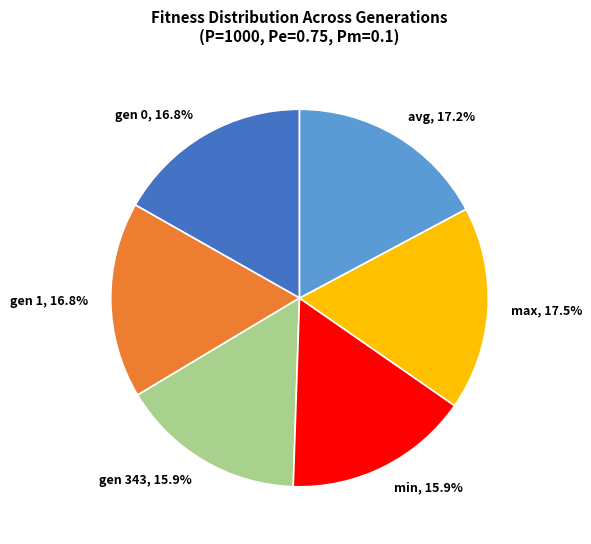

Do gen 0 and max together represent more than half of the pie?

No